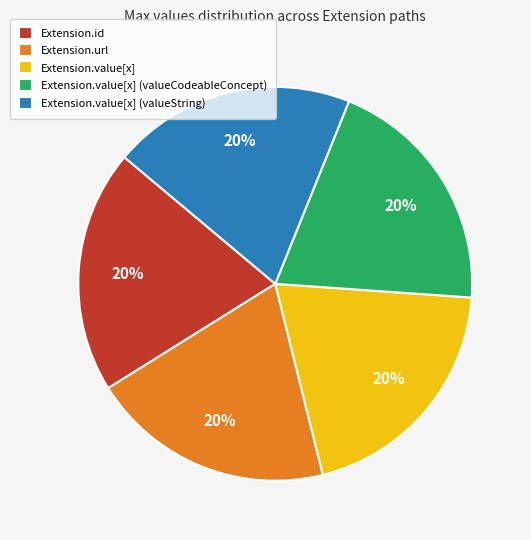

Count the number of slices in the pie.

5